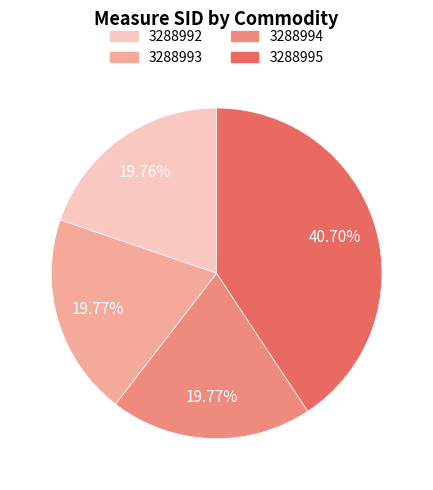

How many slices are in this pie chart?

4